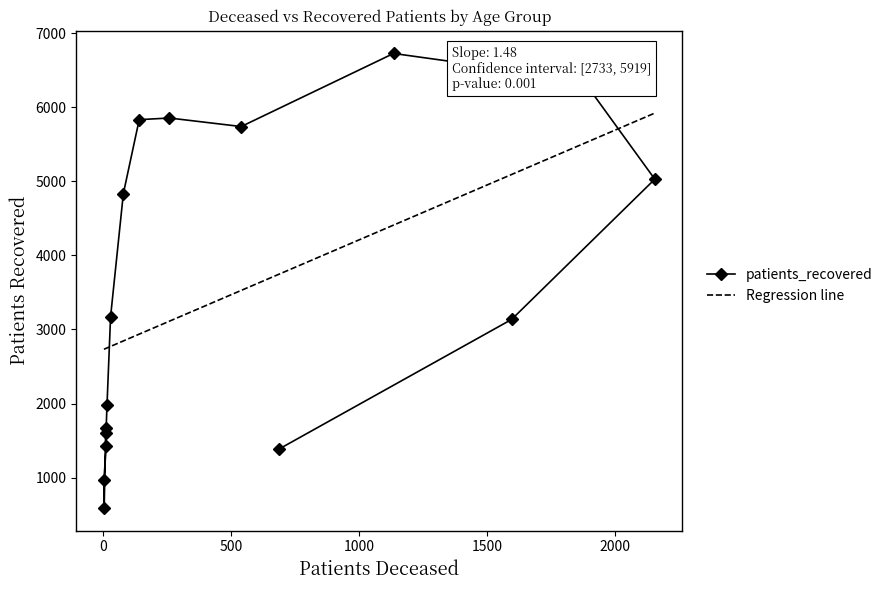

Is this an area chart (filled region under the line)?

No